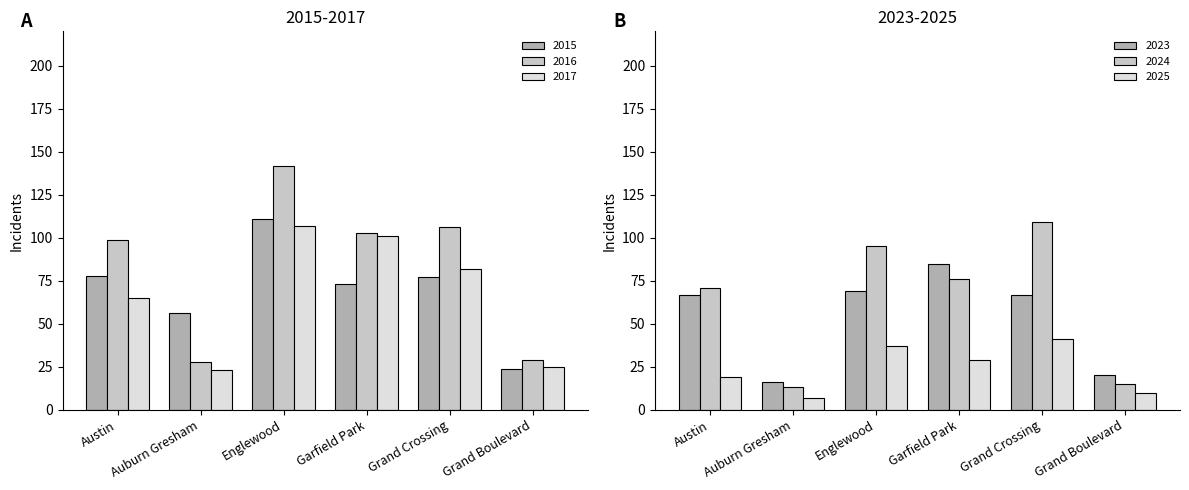

How many values in the 2023 series exceed 67?

2